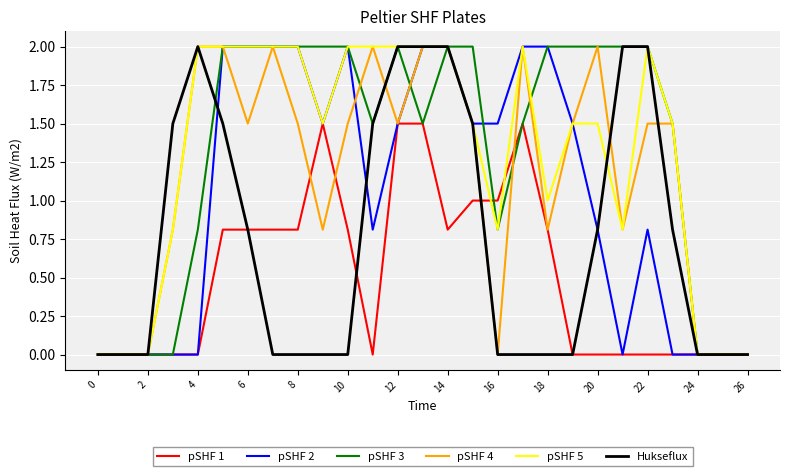

What is the maximum value for pSHF 5?

2.0